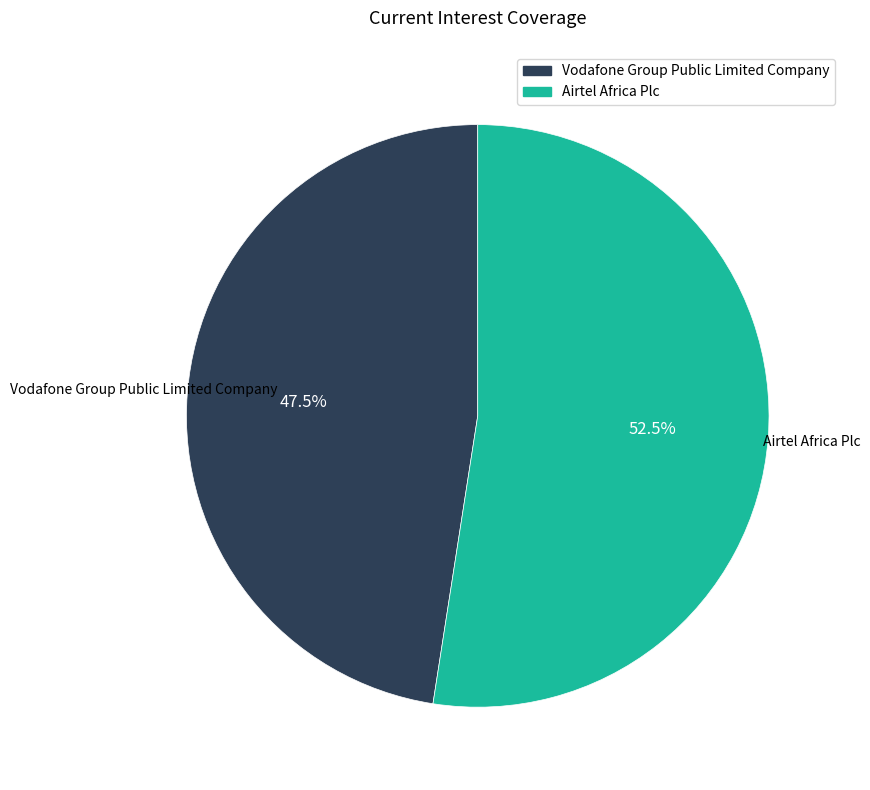

Which category accounts for the majority?

Airtel Africa Plc